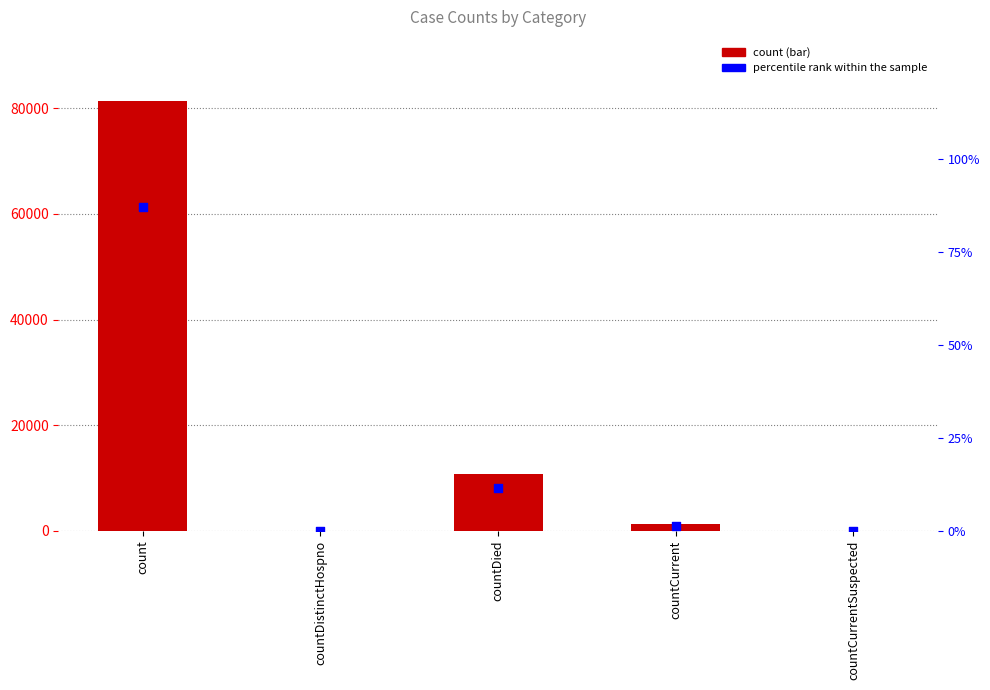

Is the value of percentile rank within the sample at countCurrentSuspected greater than the value of count at countCurrentSuspected?

No